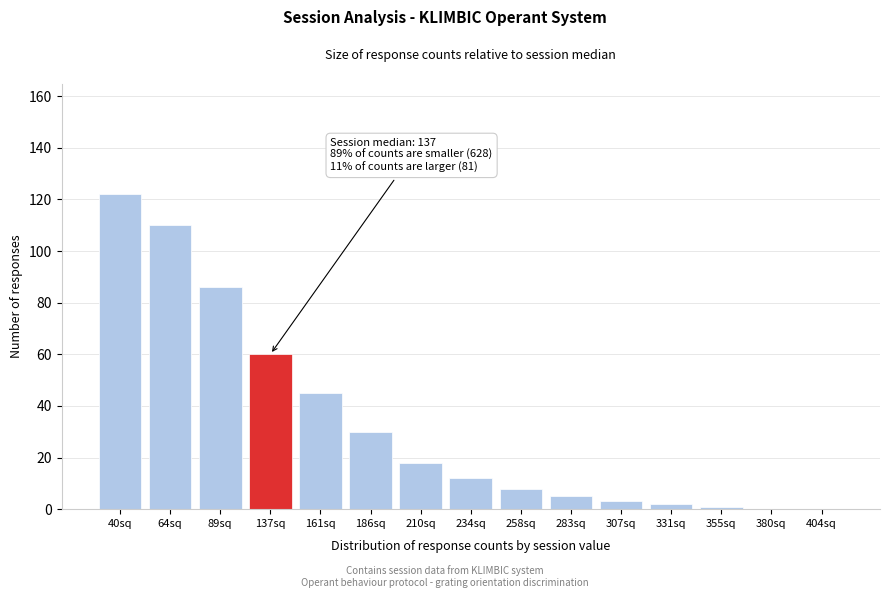

Reading left to right, what are all the values shown in this chart?

40sq=122	64sq=110	89sq=86	137sq=60	161sq=45	186sq=30	210sq=18	234sq=12	258sq=8	283sq=5	307sq=3	331sq=2	355sq=1	380sq=0	404sq=0